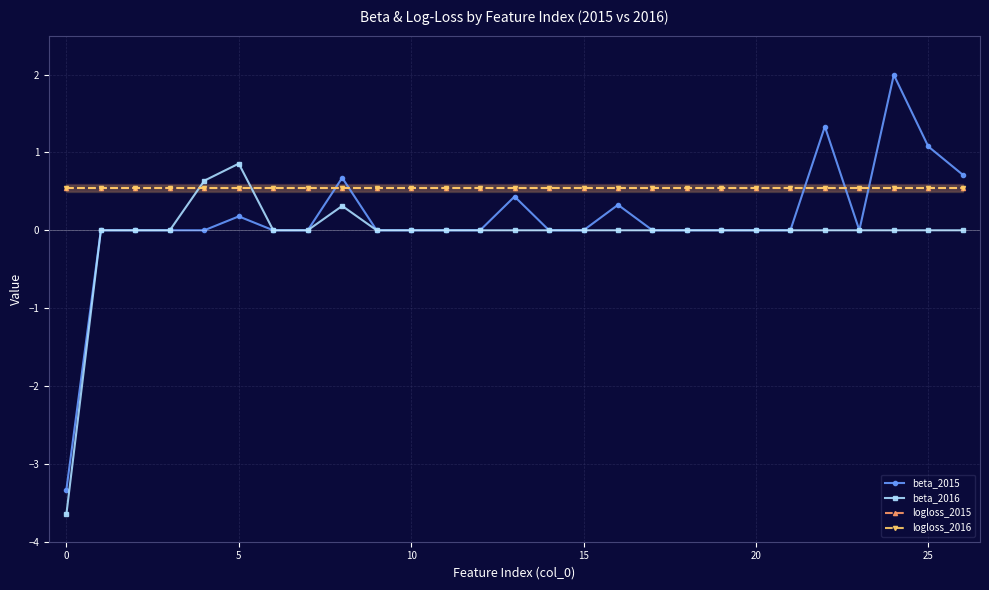

True or false: logloss_2016 and beta_2016 intersect in this chart.

True